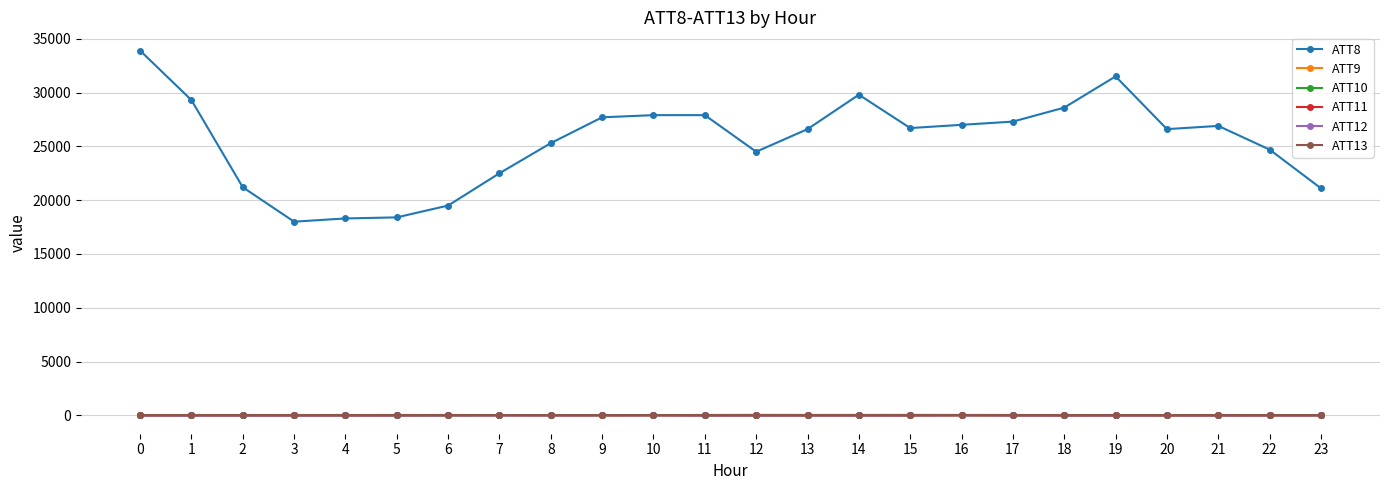

What is the difference between the maximum and minimum values in the ATT10 series?

21.1